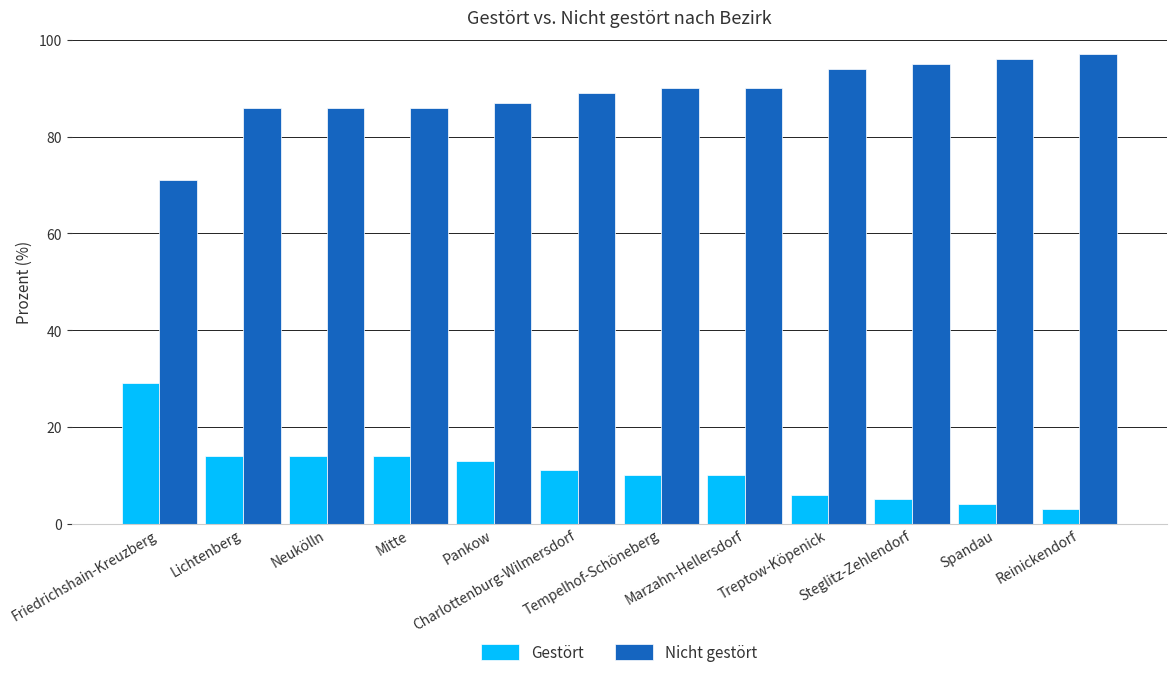

Which series has the largest total across all categories?

Nicht gestört